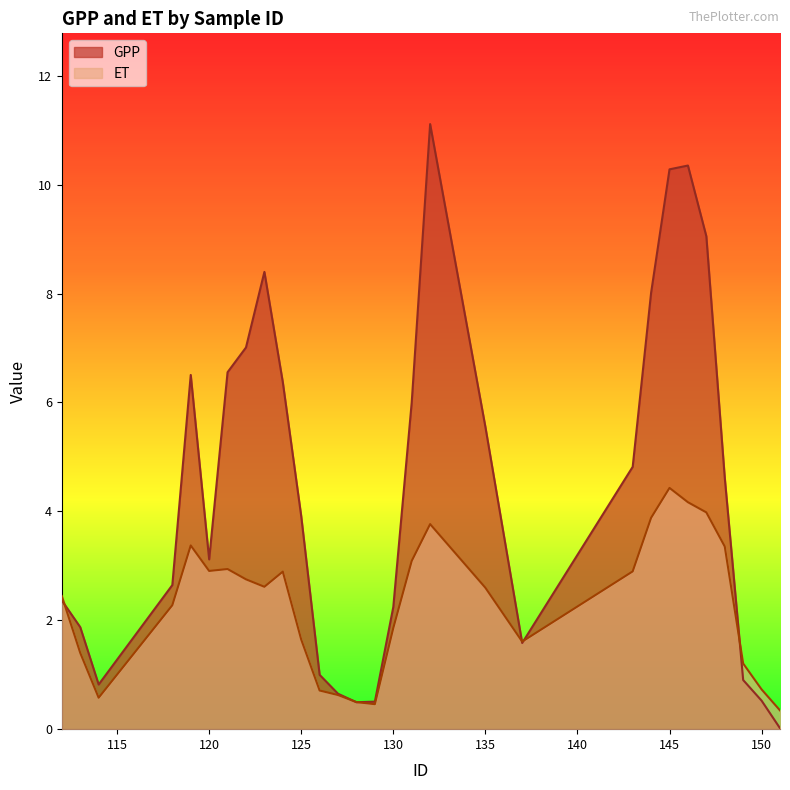

True or false: ET has a value of 1.6 at 137.

True